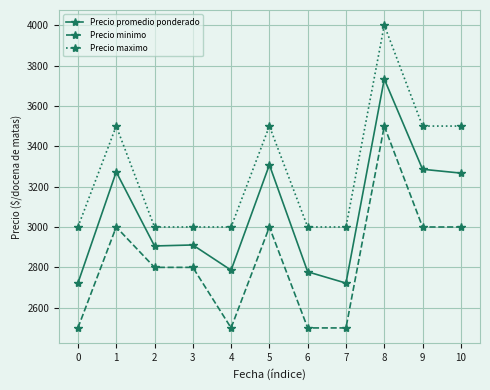

What is the average value of the Precio promedio ponderado series?

3063